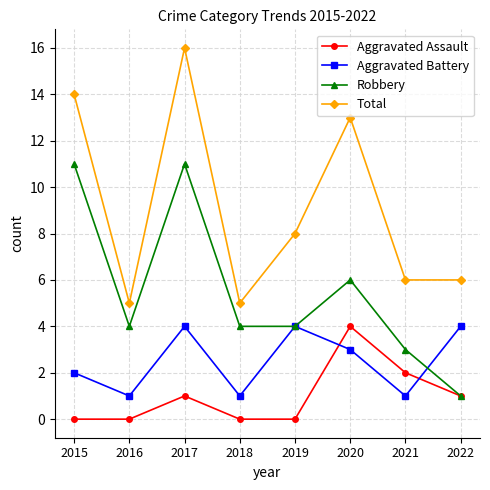

What is the value of the Aggravated Battery point at the 6th from the left?

3